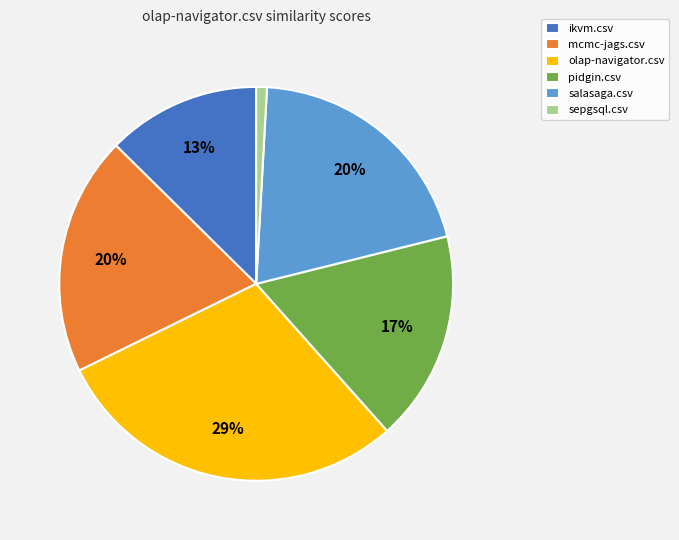

Is it true that olap-navigator.csv is 29% of the pie?

True